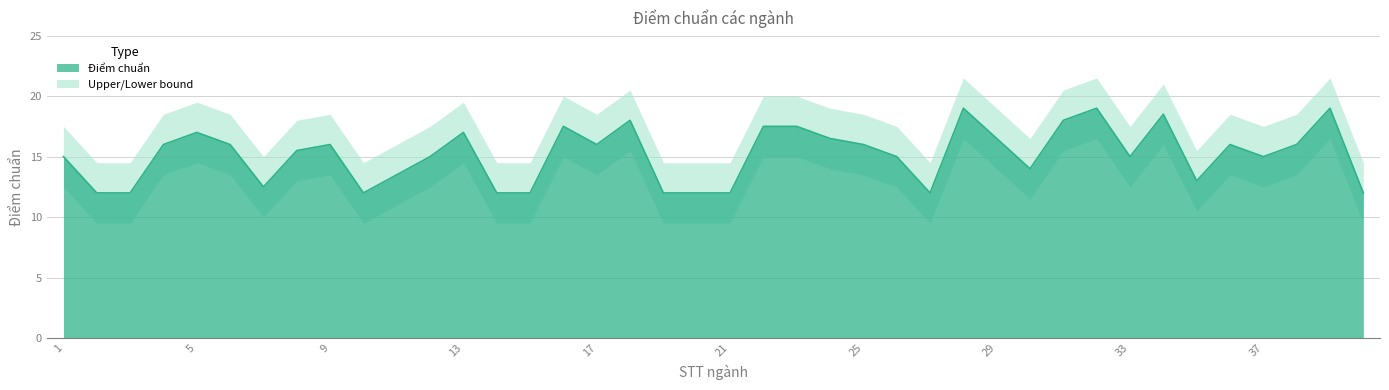

How many interior local peaks does the Điểm chuẩn series have?

10